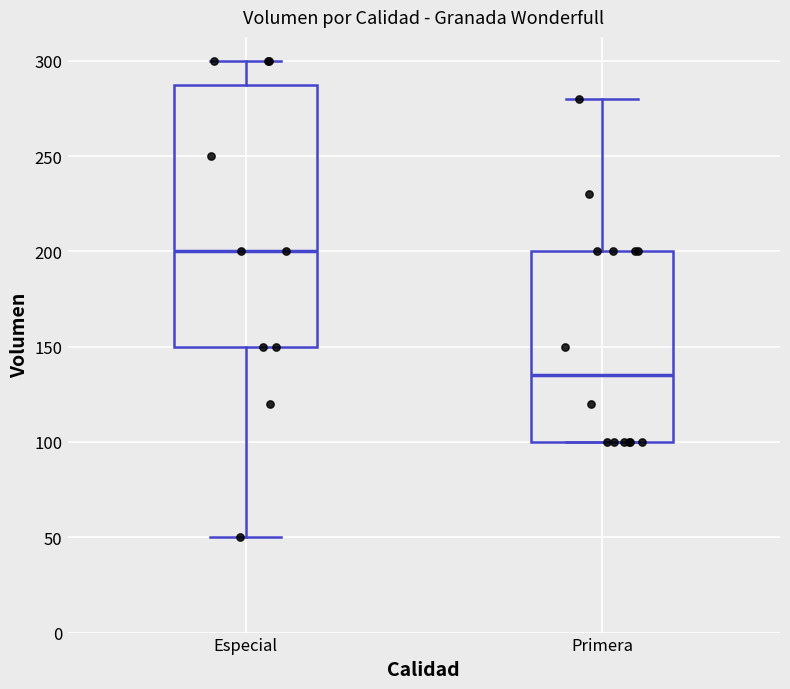

Where is the upper edge of the box for Especial on the y-axis? The values are not printed on the chart, so give them approximately, as read against the axis.

290